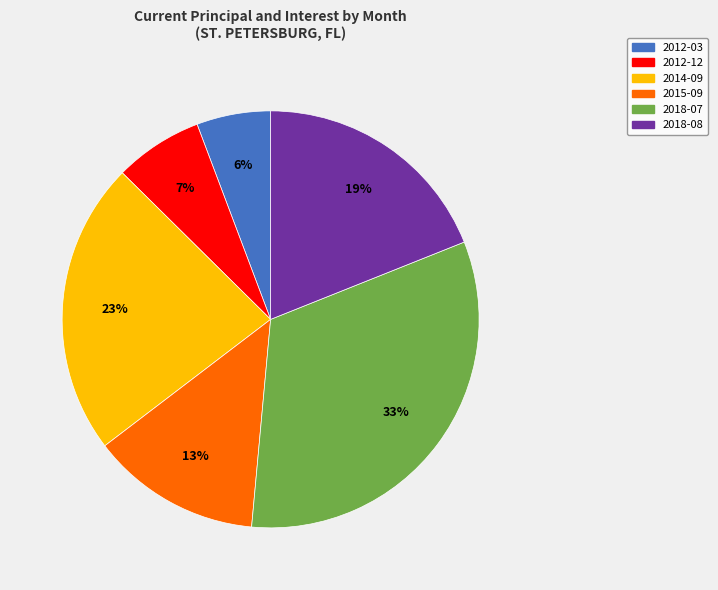

To the nearest percent, what portion does 2018-08 represent?

19%